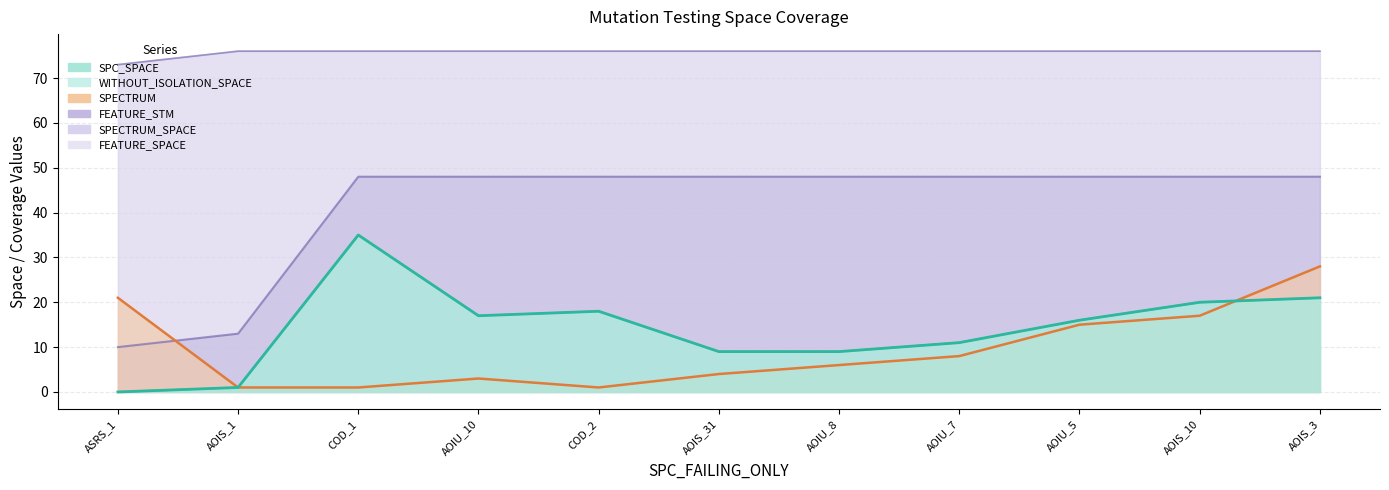

True or false: FEATURE_STM has a value of 48 at DailyLimit.Account.COD_2.

True